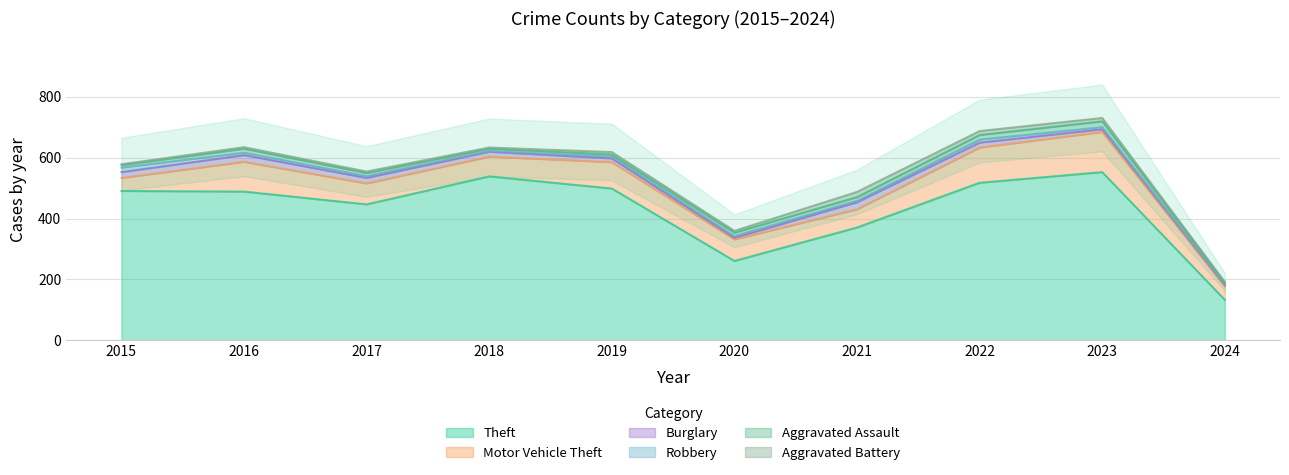

True or false: Burglary has a value of 19 at 2015.

True